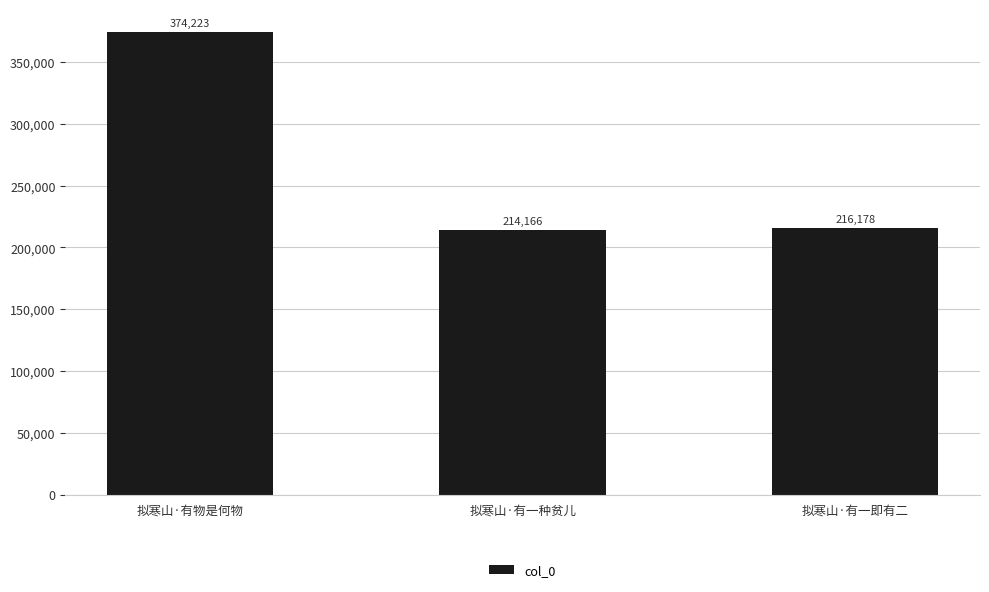

List the labels in order of value, smallest first.

拟寒山·有一种贫儿, 拟寒山·有一即有二, 拟寒山·有物是何物